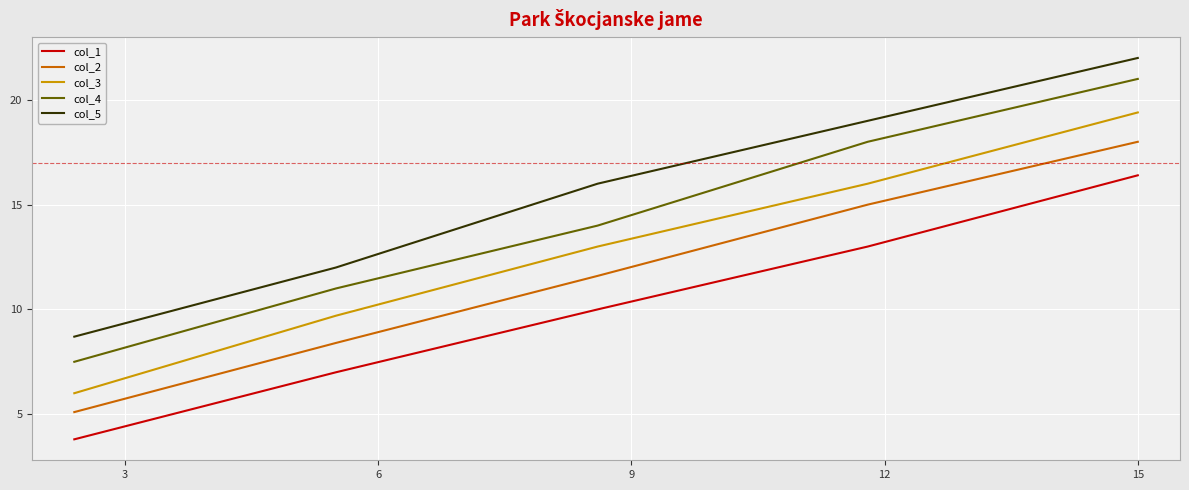

What is the smallest value displayed?

3.8